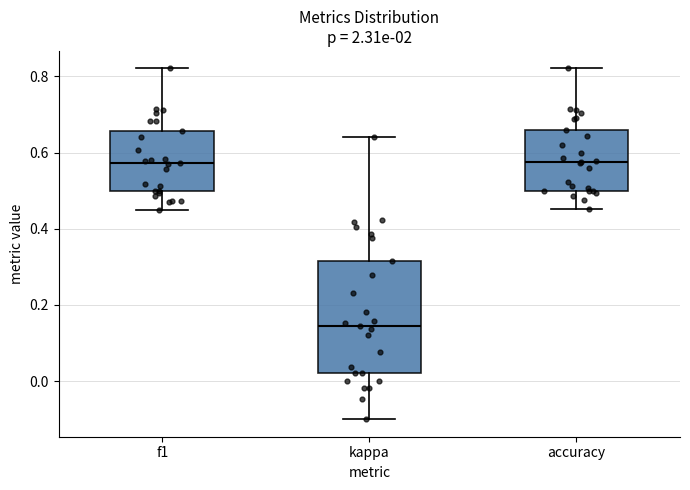

Where is the lower edge of the box for kappa on the y-axis? The values are not printed on the chart, so give them approximately, as read against the axis.

0.02